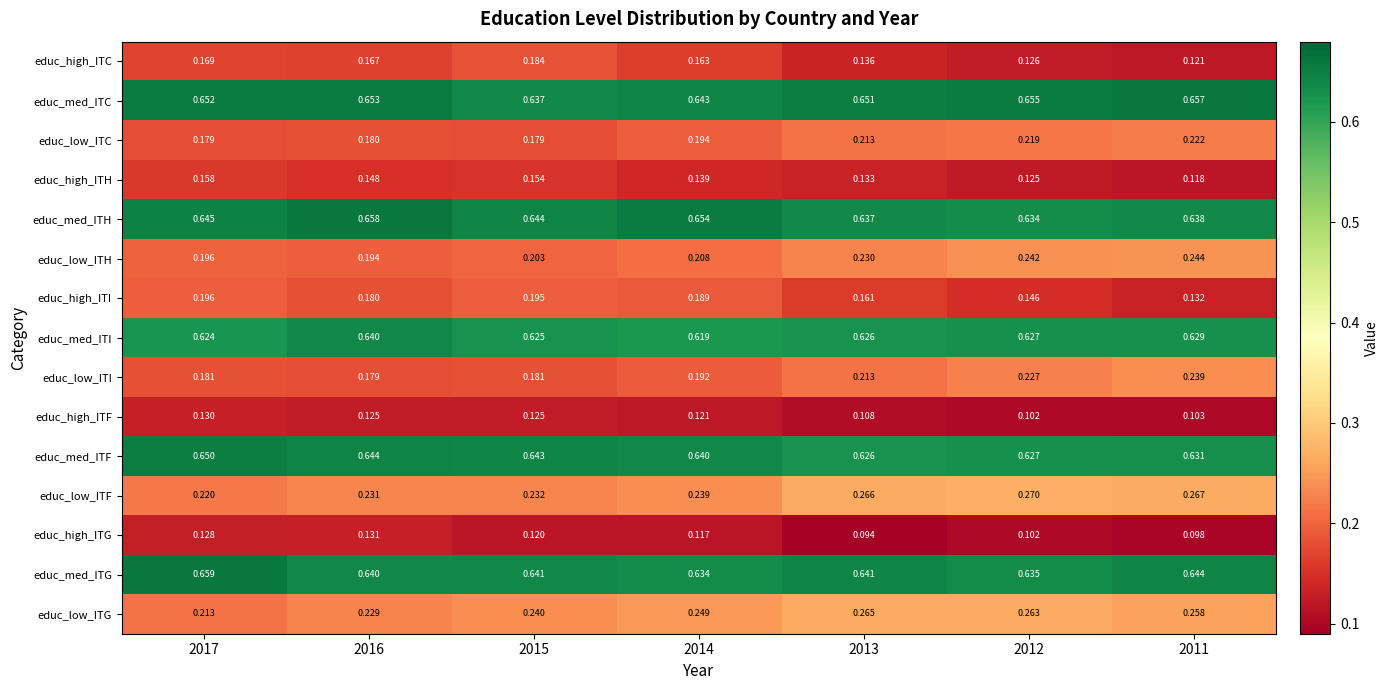

At which category is the sum across all series the highest?

2015